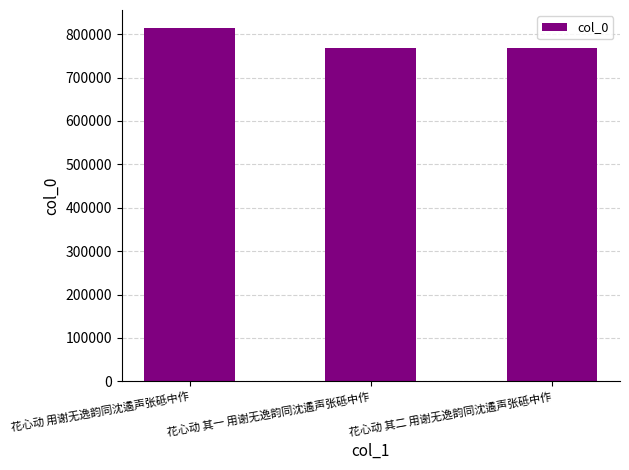

The value at 花心动 其二 用谢无逸韵同沈遹声张砥中作 is 767016. True or false?

True